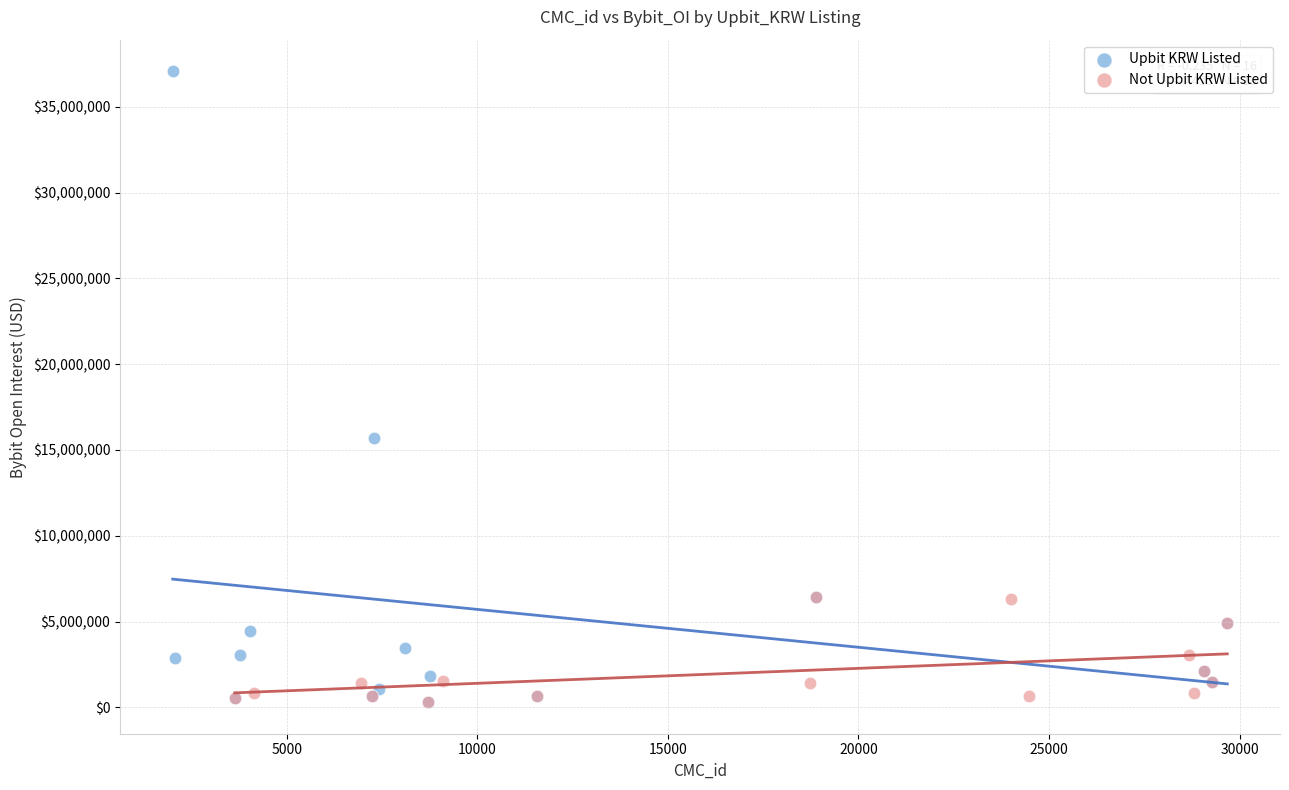

Which series reaches the maximum Y coordinate?

Upbit KRW Listed